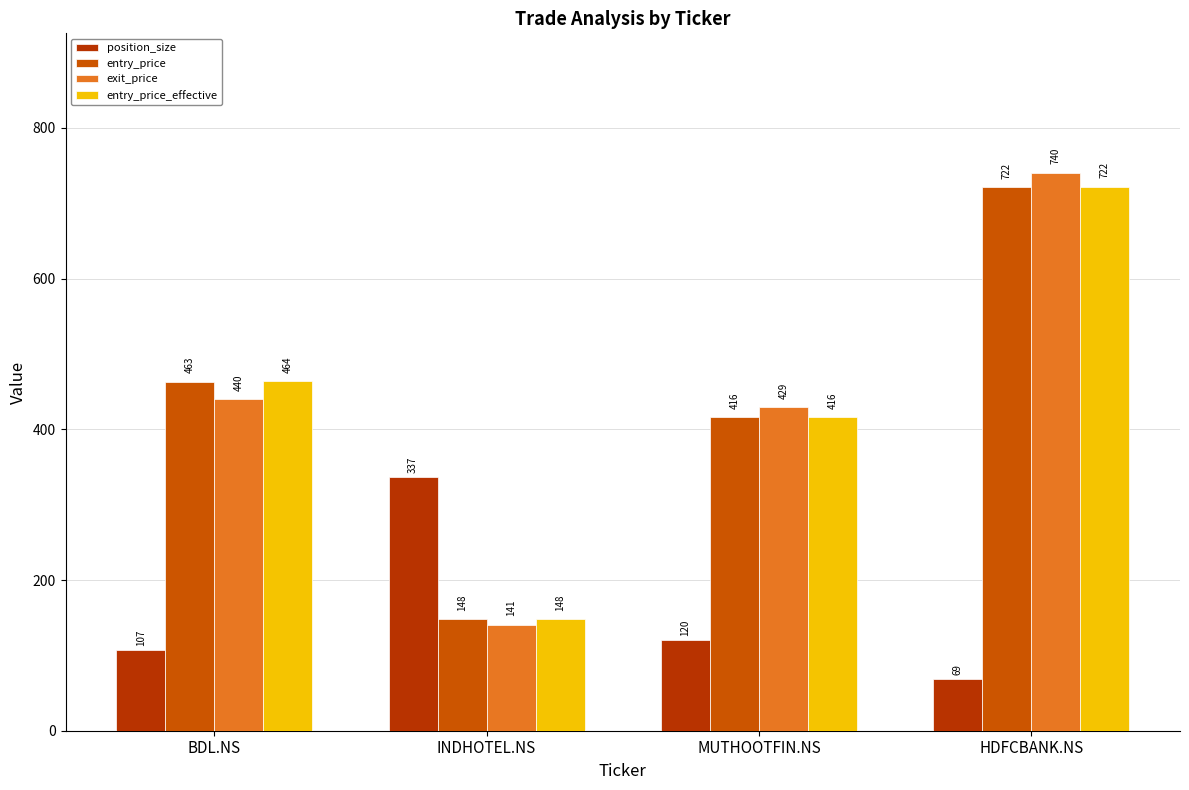

Reading right to left, transcribe all the data shown in this chart.

position_size: HDFCBANK.NS=69.0	MUTHOOTFIN.NS=120.0	INDHOTEL.NS=337.0	BDL.NS=107.0
entry_price: HDFCBANK.NS=721.8	MUTHOOTFIN.NS=415.9	INDHOTEL.NS=148.2	BDL.NS=463.3
exit_price: HDFCBANK.NS=740.4	MUTHOOTFIN.NS=429.4	INDHOTEL.NS=140.8	BDL.NS=440.1
entry_price_effective: HDFCBANK.NS=722.1	MUTHOOTFIN.NS=416.1	INDHOTEL.NS=148.3	BDL.NS=463.5